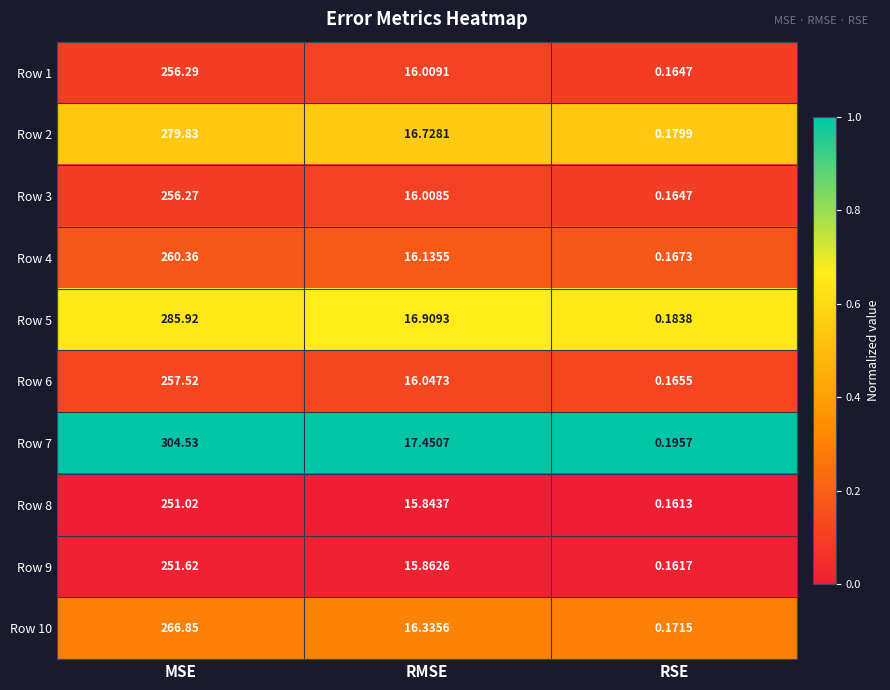

Which label corresponds to the smallest value in the chart?

RSE